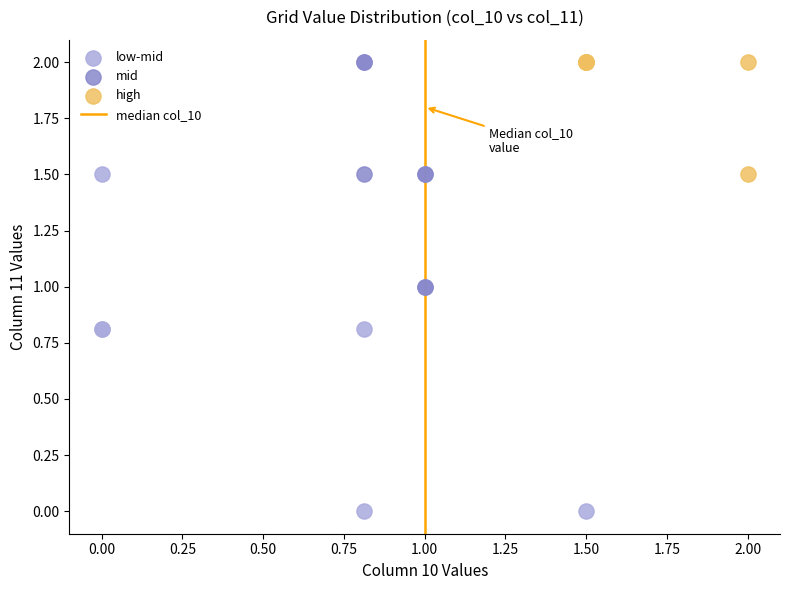

Which series has the largest Y range (max minus min)?

low-mid